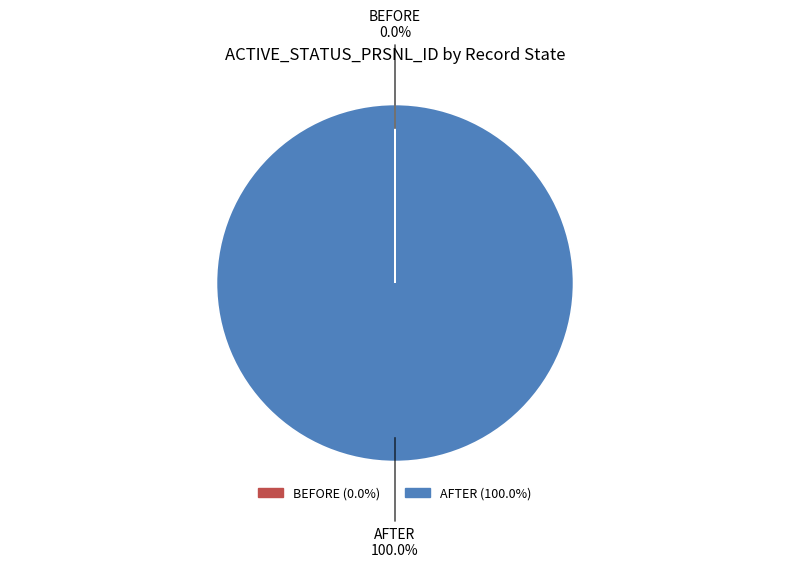

Does any single category account for the majority?

Yes